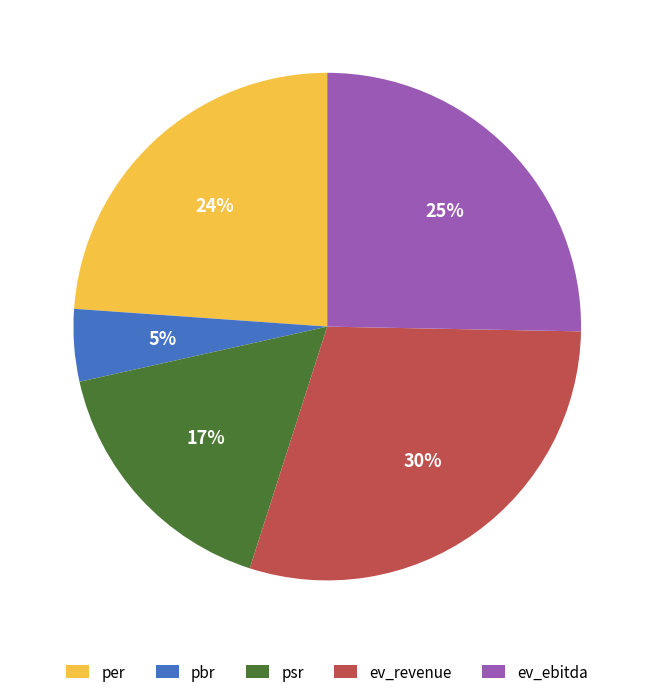

To the nearest percent, what is the difference between the largest and smallest slice percentages?

25%